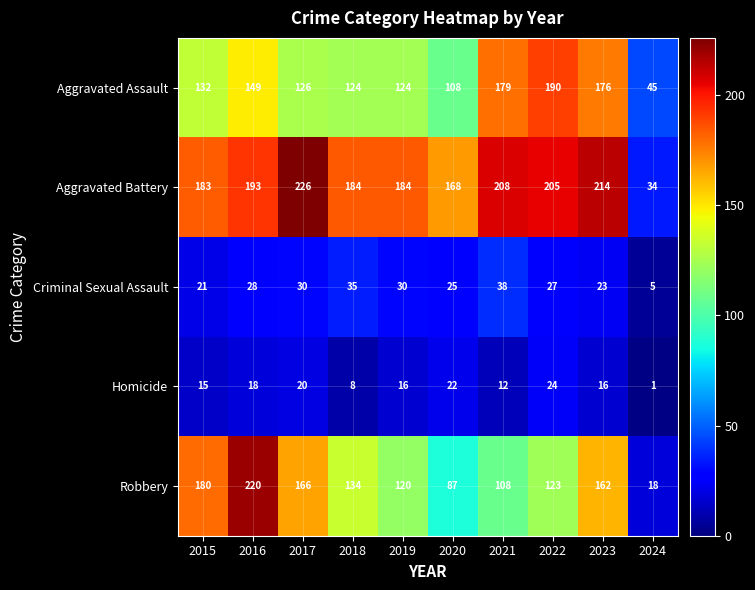

At 2019, list the series in order from smallest to largest.

Homicide, Criminal Sexual Assault, Robbery, Aggravated Assault, Aggravated Battery